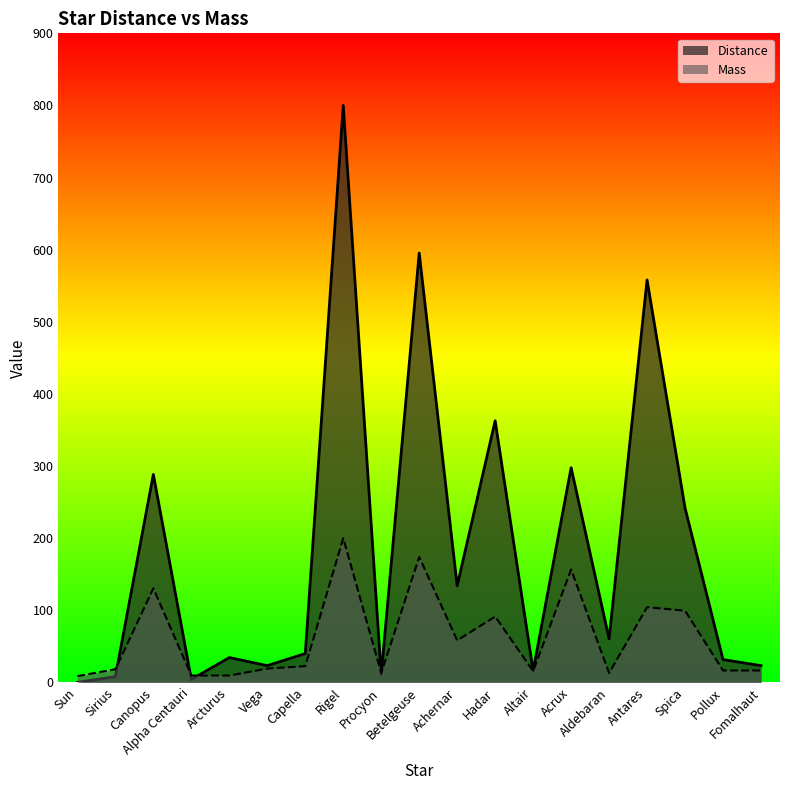

How many intersections are there between Mass and Distance?

5